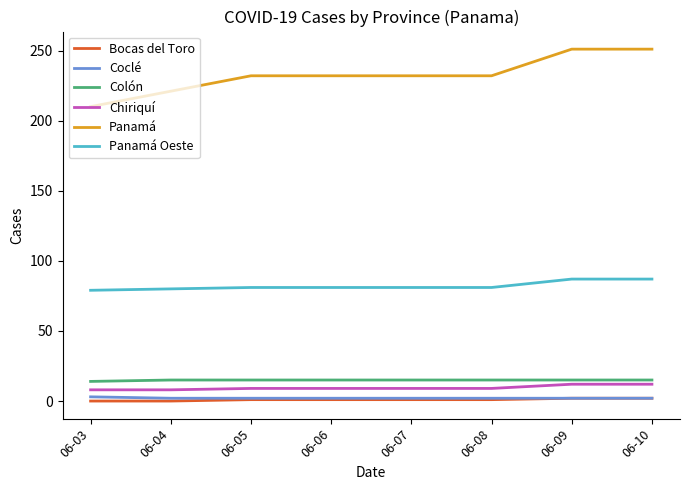

What is the difference between the maximum and minimum values in the Coclé series?

1